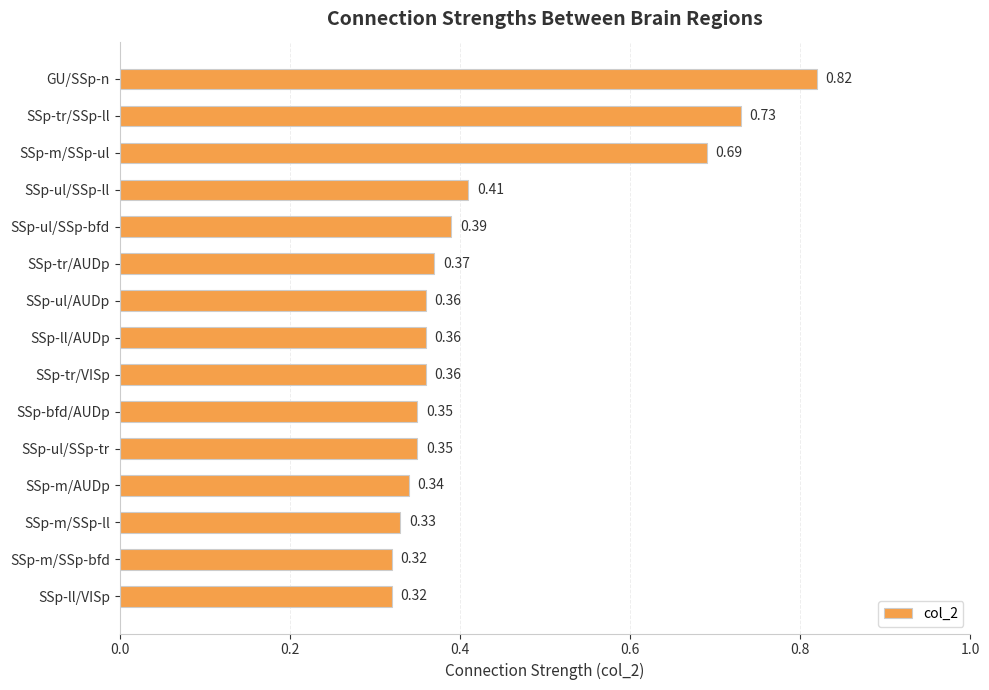

Which category has the highest value across all series?

GU/SSp-n